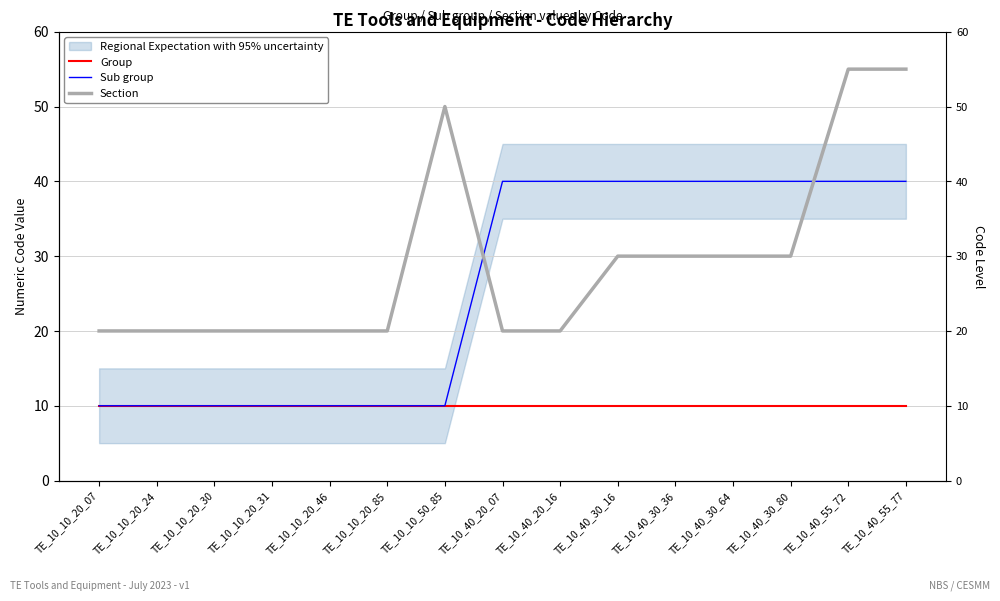

Is the value of Section at TE_10_40_30_80 greater than the value of Group at TE_10_10_20_24?

Yes